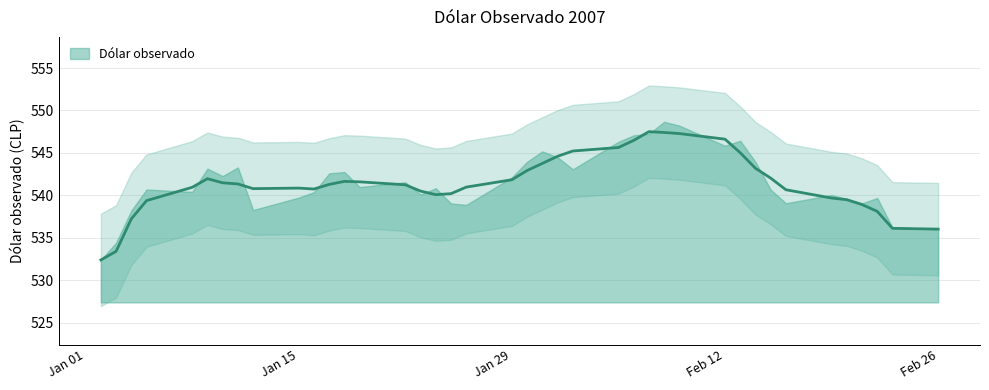

Does the chart have visible grid lines?

Yes